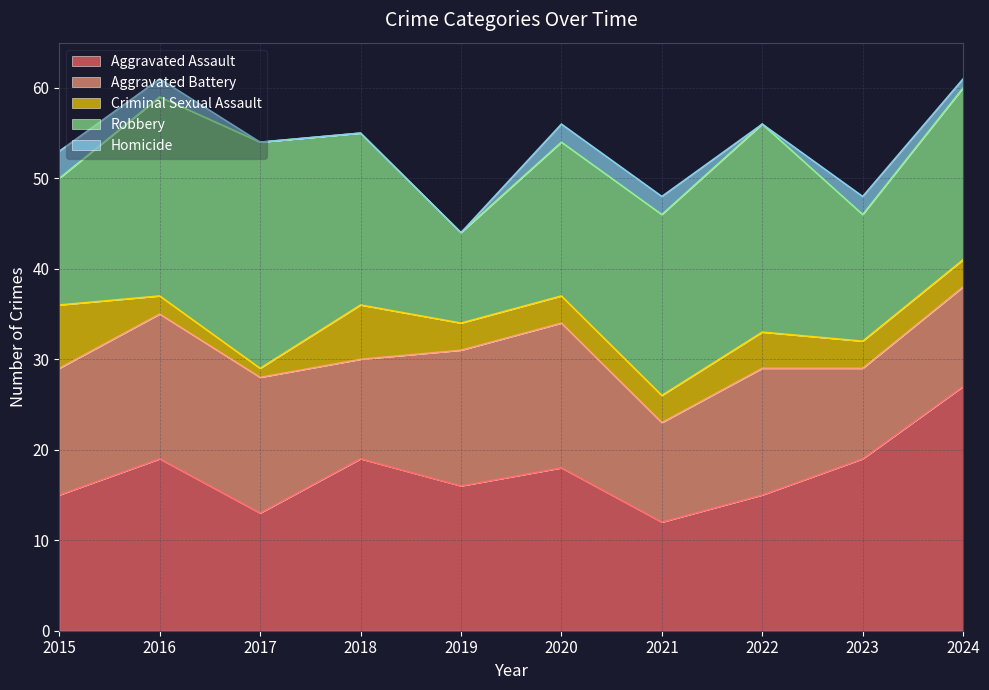

Which series has the largest range (max minus min)?

Aggravated Assault